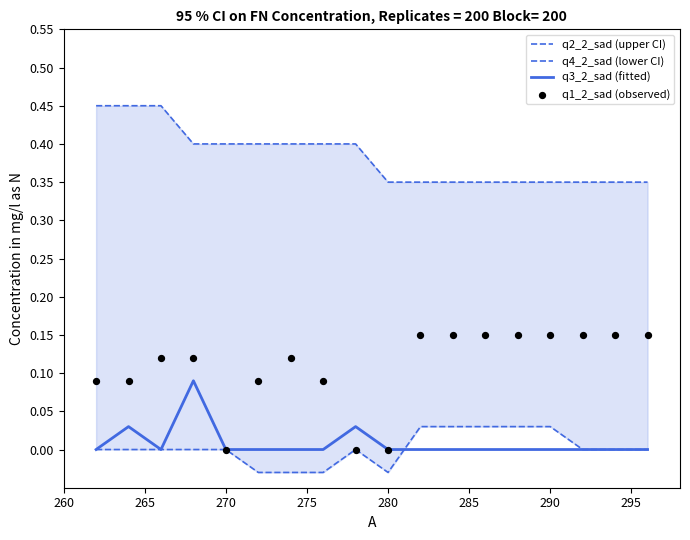

Which series contains the lowest Y value?

q4_2_sad (lower CI)